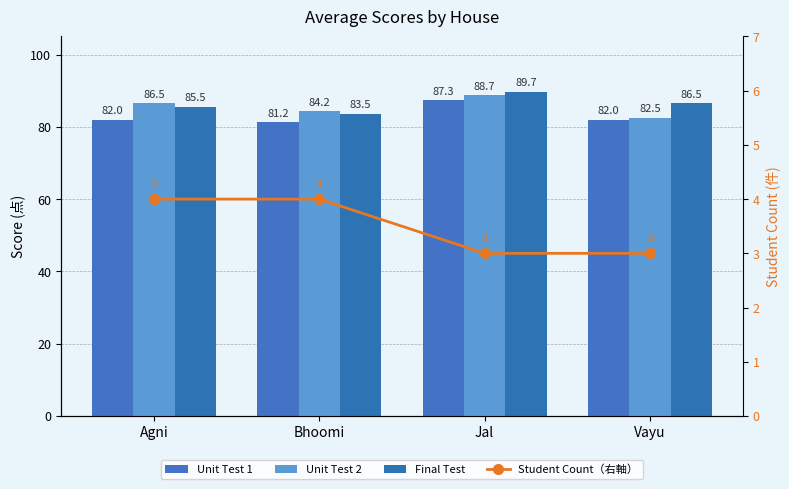

What is the sum of all Student Count（右軸） values?

14.0